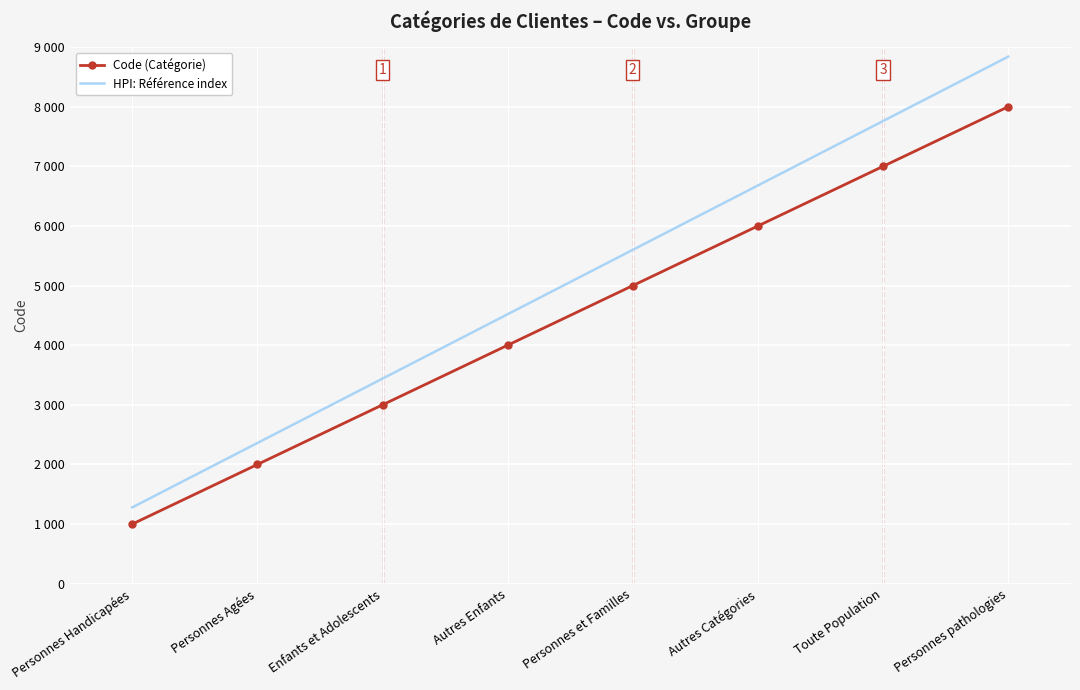

The value of Code (Catégorie) at Autres Catégories is 6000.0. True or false?

True